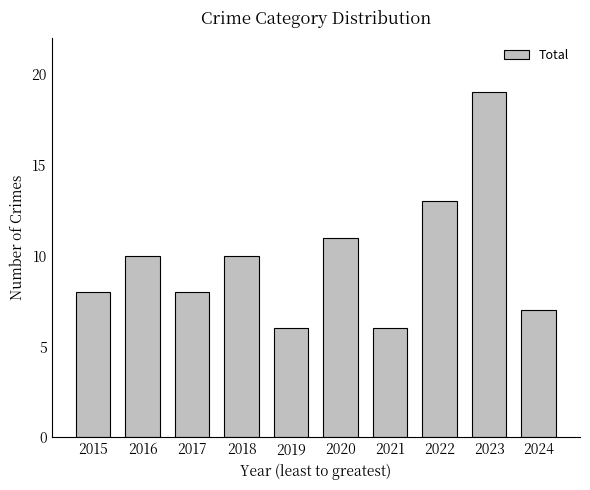

What is the difference between the maximum and minimum values?

13